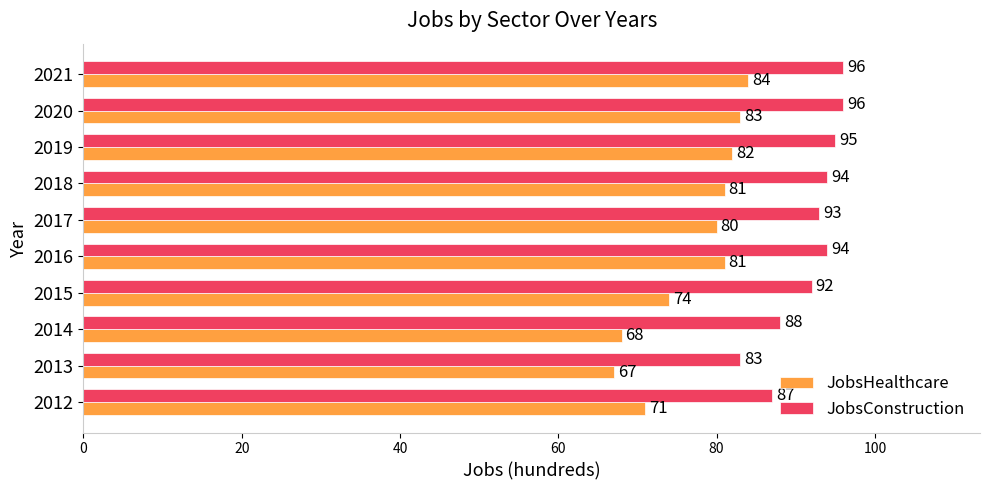

Count the number of data series in this chart.

2